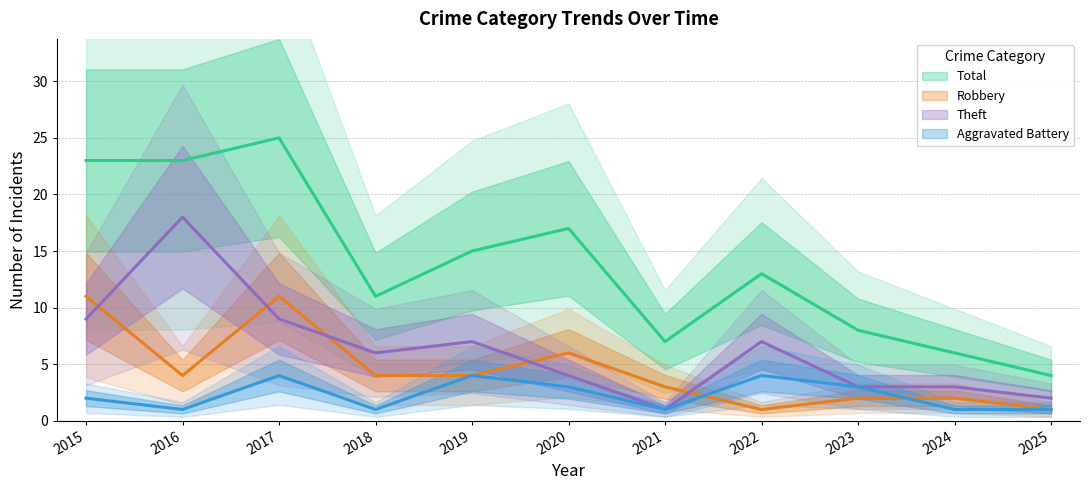

What is the difference between the Robbery values at 2016 and 2020?

2